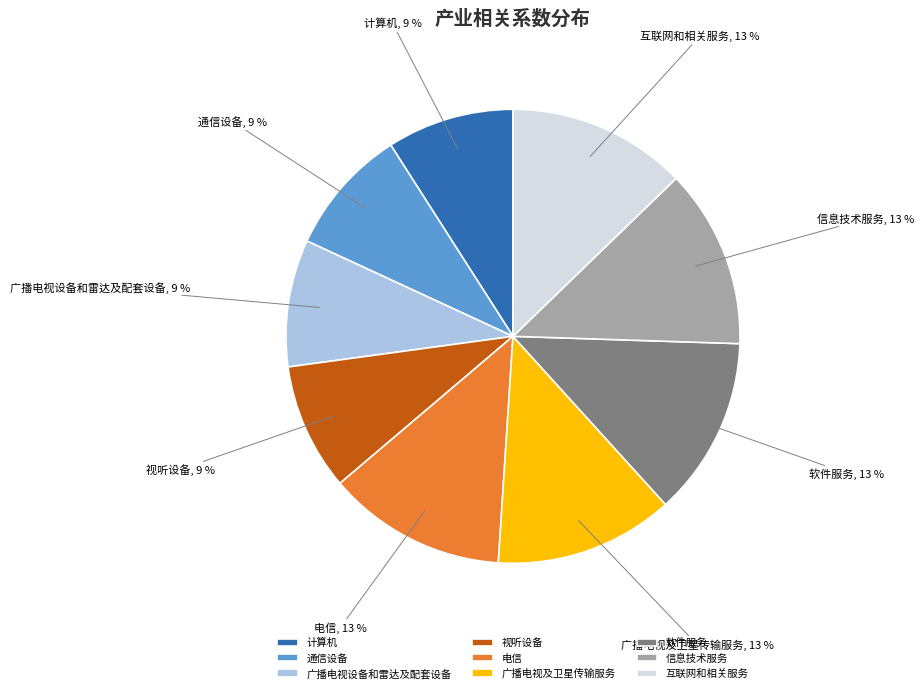

Is the sum of 广播电视及卫星传输服务 and 互联网和相关服务 greater than half?

No